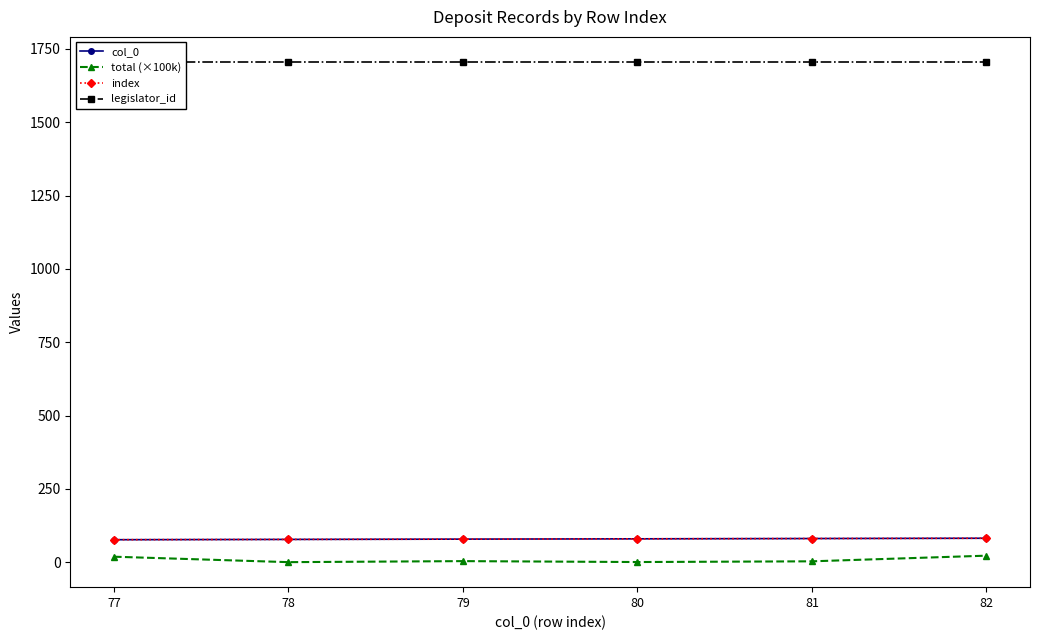

Between 77 and 82, which series saw the biggest shift?

col_0